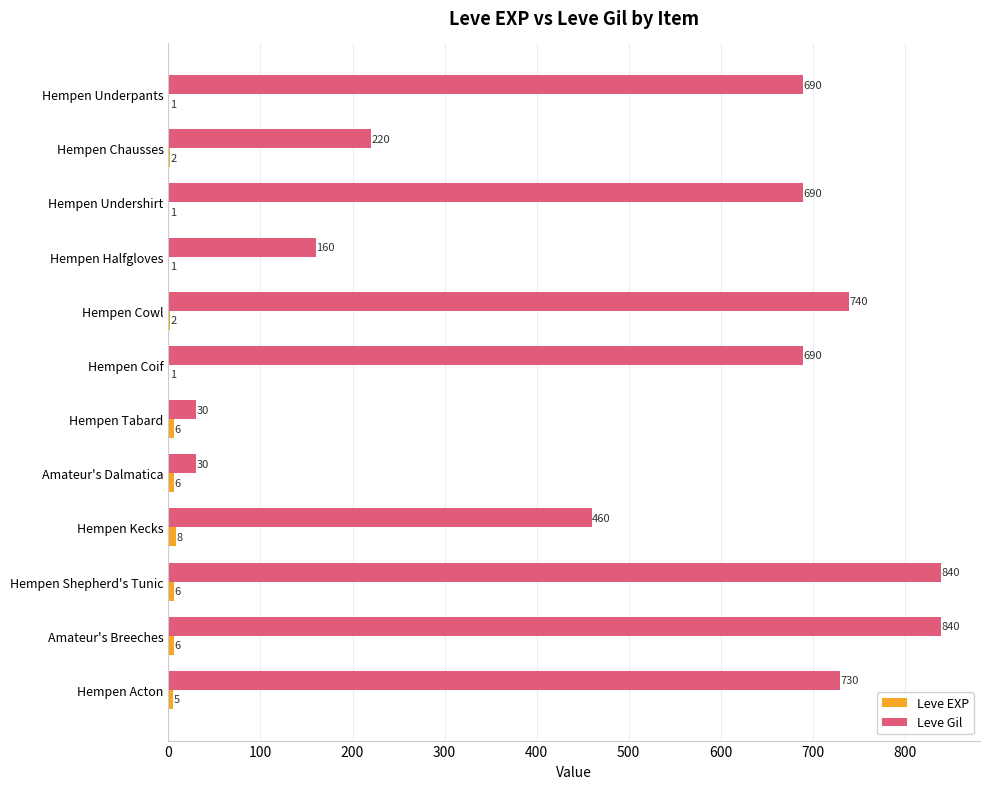

What is the sum of the Leve Gil values at Hempen Underpants and Hempen Undershirt?

1380